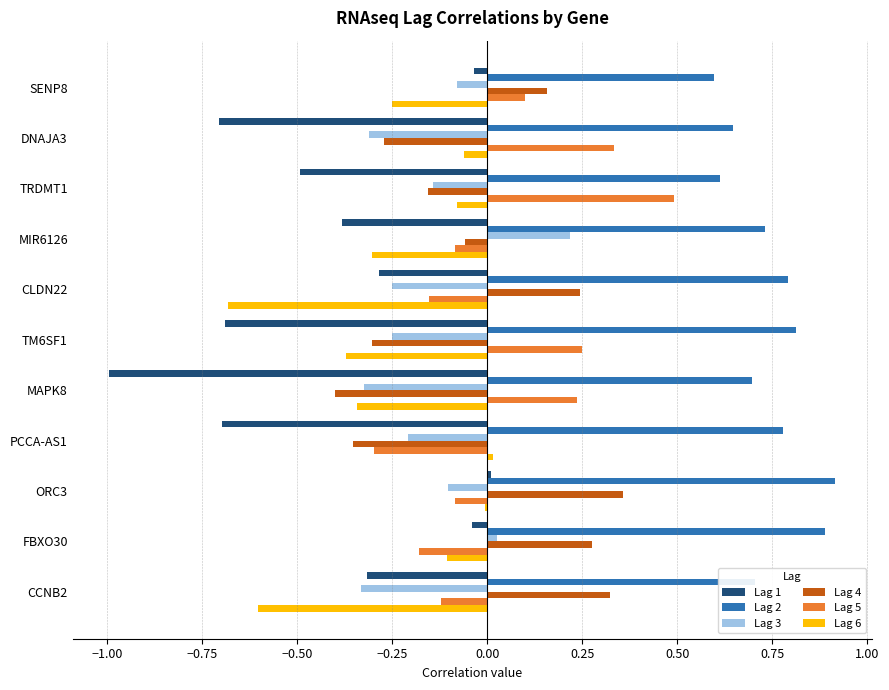

Which series has the largest total across all categories?

Lag 2